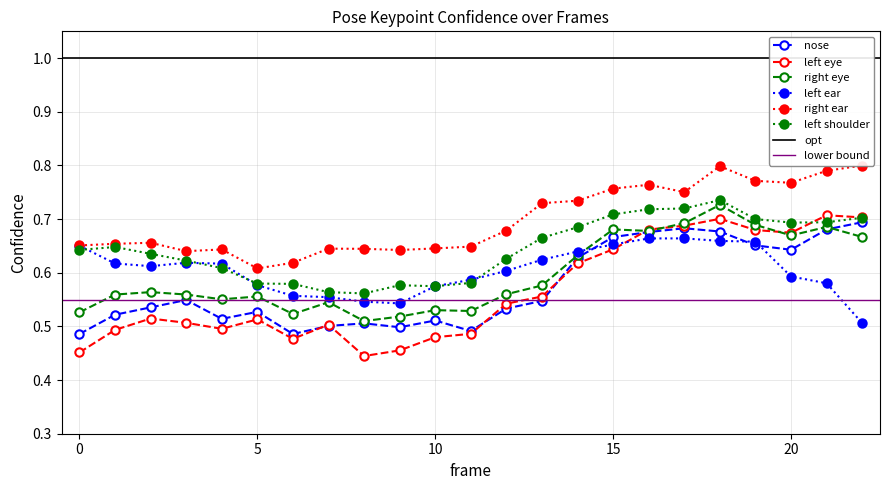

How many interior local valleys does the a_nose_confidence series have?

5